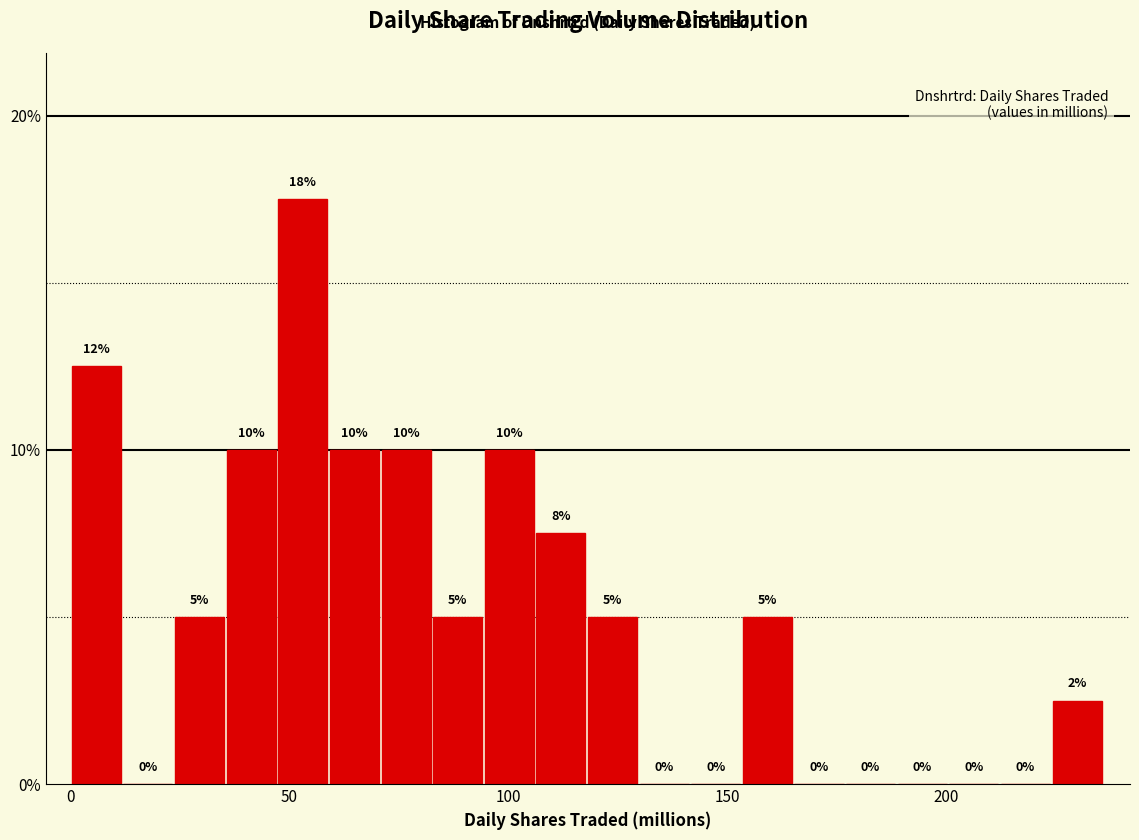

Read against the x-axis, roughly where is the centre of the tallest bar?

55